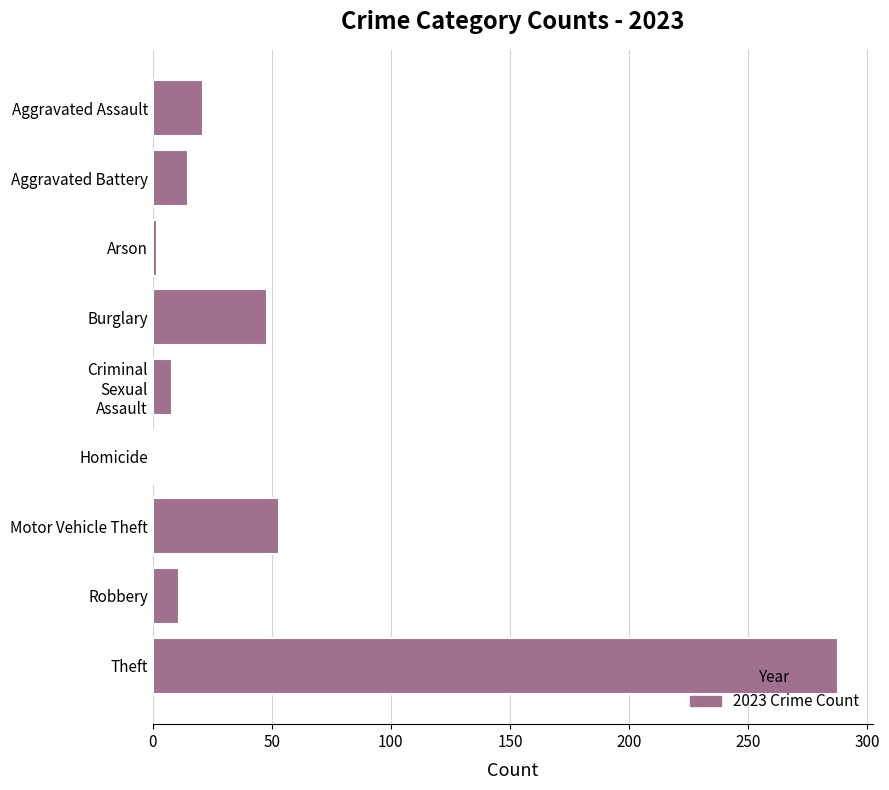

The value at Aggravated Battery is 15. True or false?

True